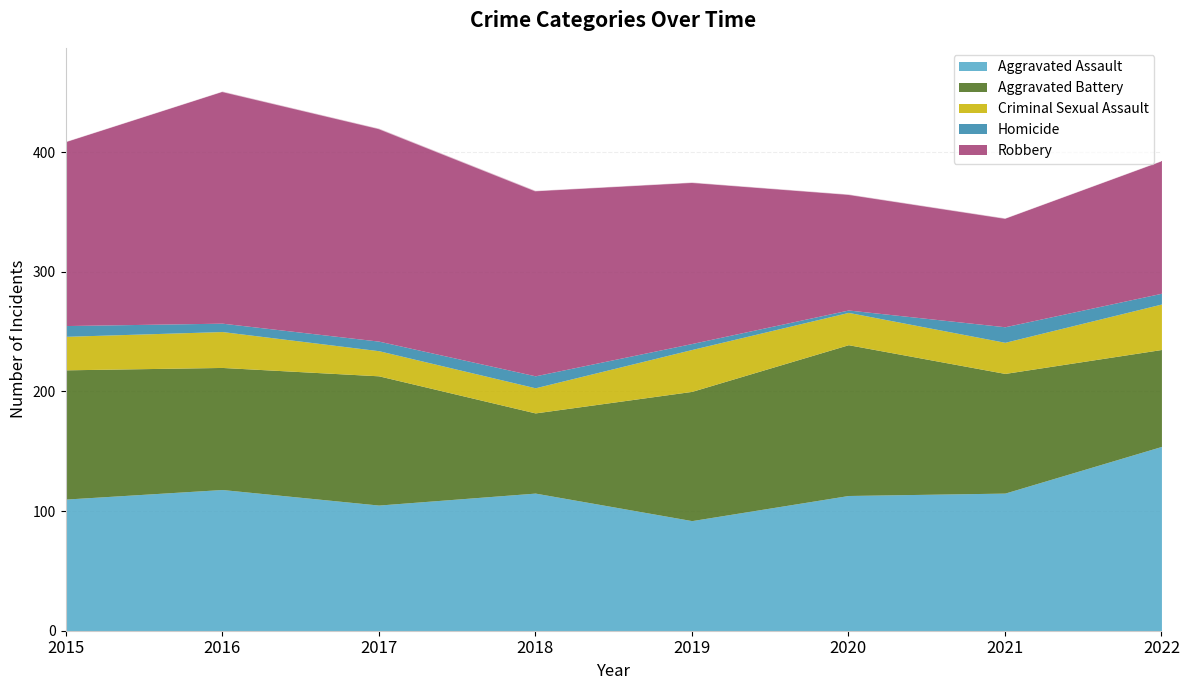

Reading right to left, extract all data points from this chart.

Aggravated Assault: 154	115	113	92	115	105	118	110
Aggravated Battery: 81	100	126	108	67	108	102	108
Criminal Sexual Assault: 38	26	27	35	21	21	30	28
Homicide: 9	13	2	5	10	8	7	9
Robbery: 111	91	97	135	155	178	194	154